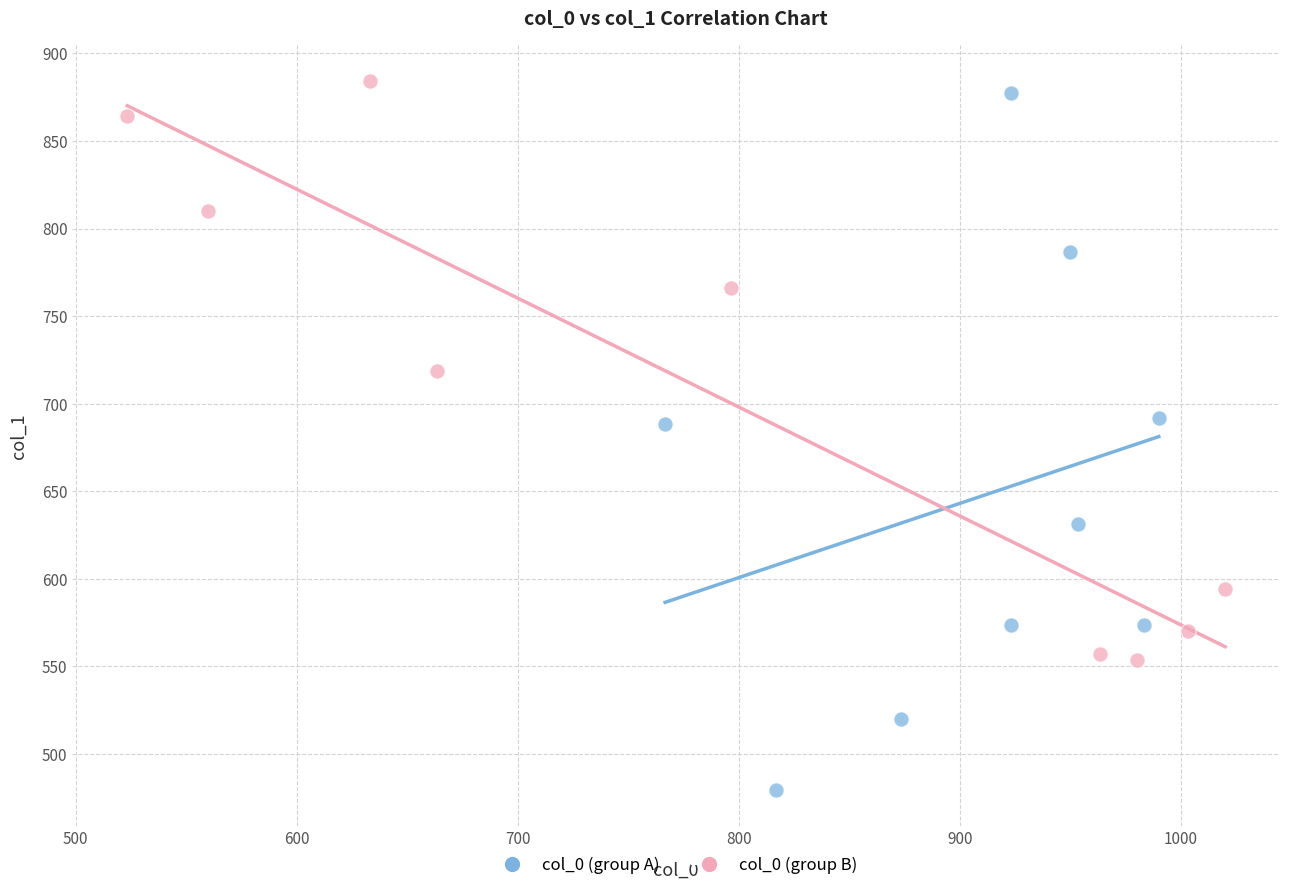

What are all the series names shown in the legend?

col_0 (group A), col_0 (group B)